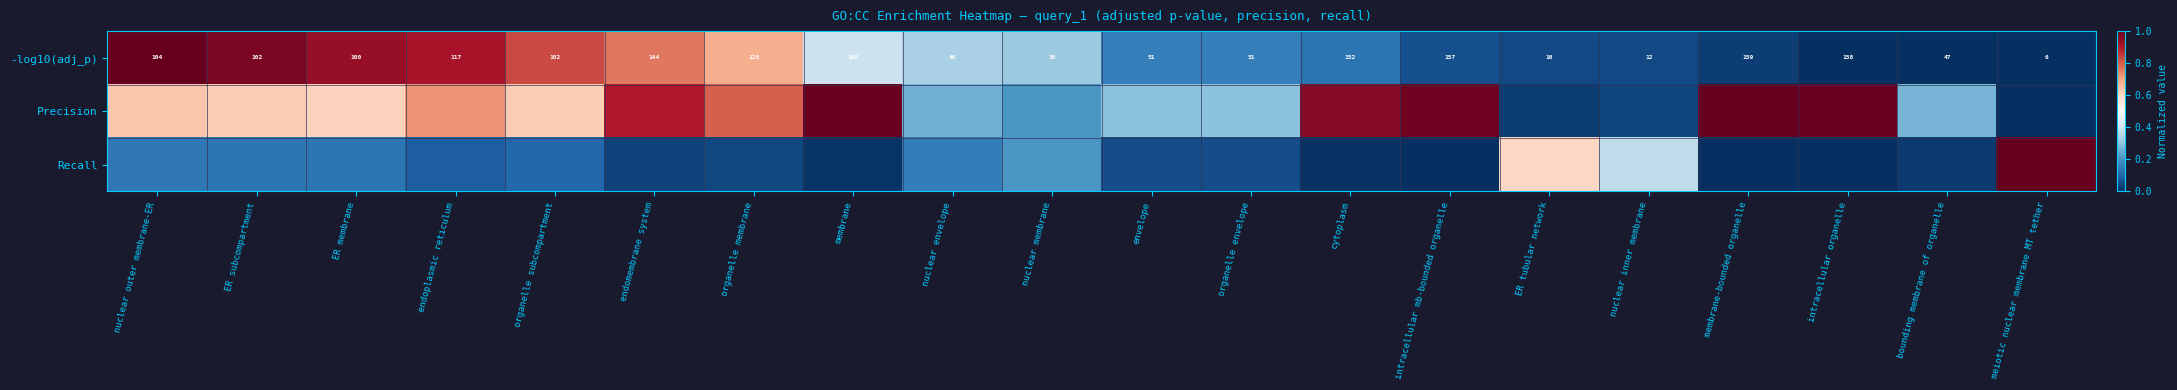

Where does the -log10(adj_p) series first go above 102?

nuclear outer membrane-ER